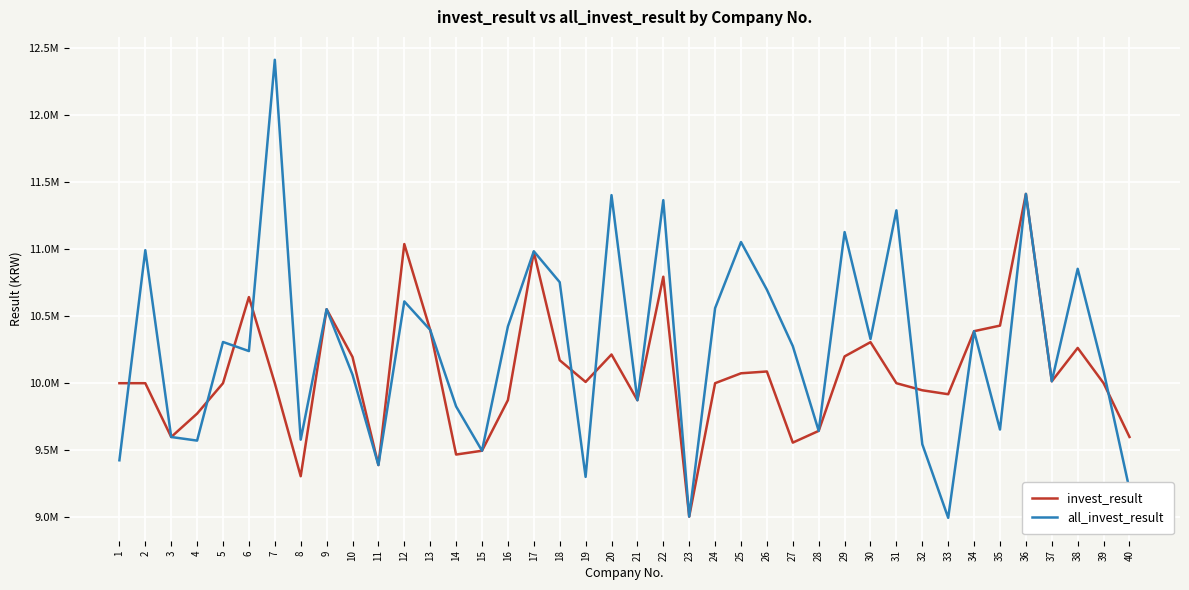

The value of all_invest_result at 17 is 10983622.6. True or false?

True